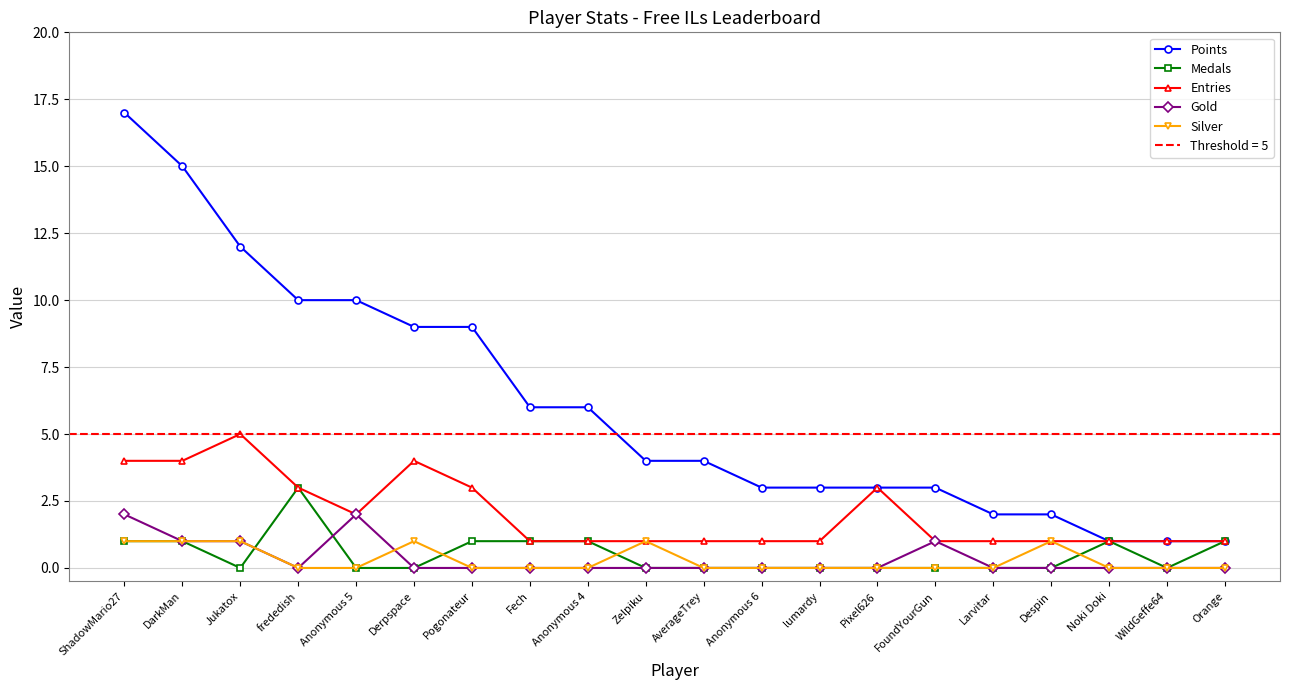

The value of Silver at Jukatox is 1. True or false?

False